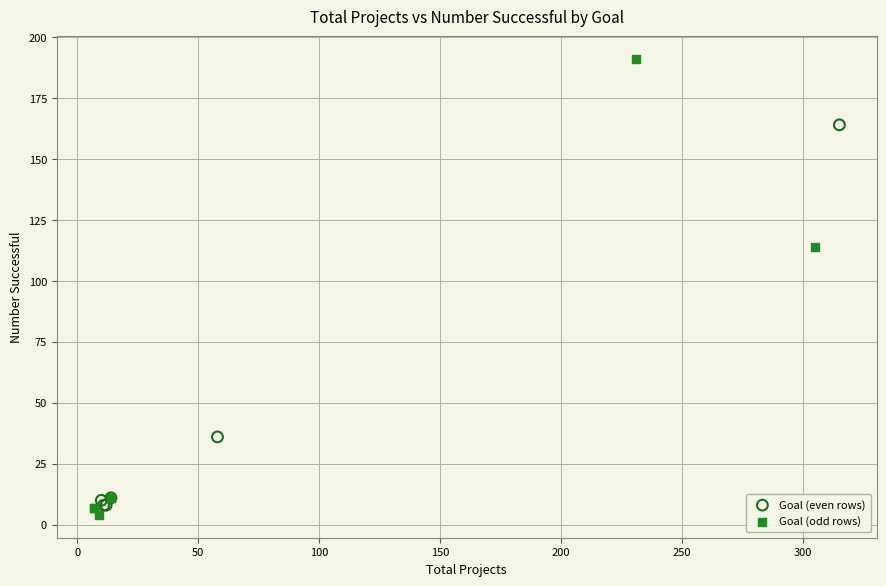

Which series has the largest Y range (max minus min)?

Goal (odd rows)